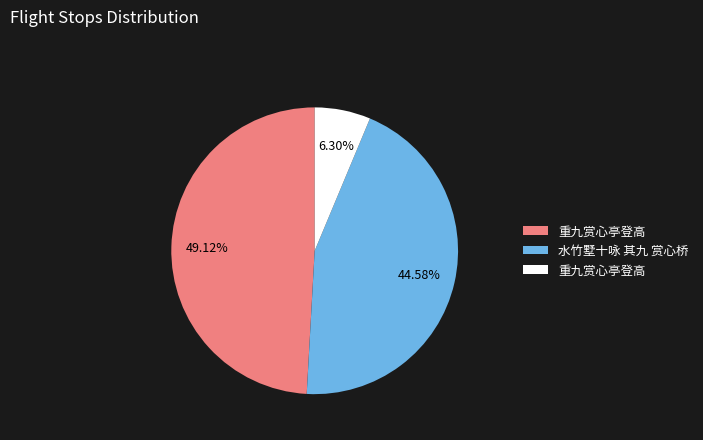

Is there a majority slice in this chart?

No